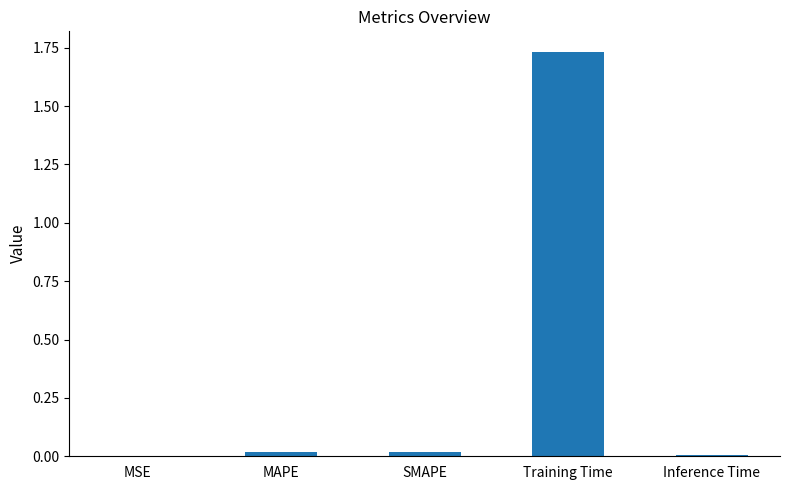

Are the bars grouped side by side (vs. stacked)?

No